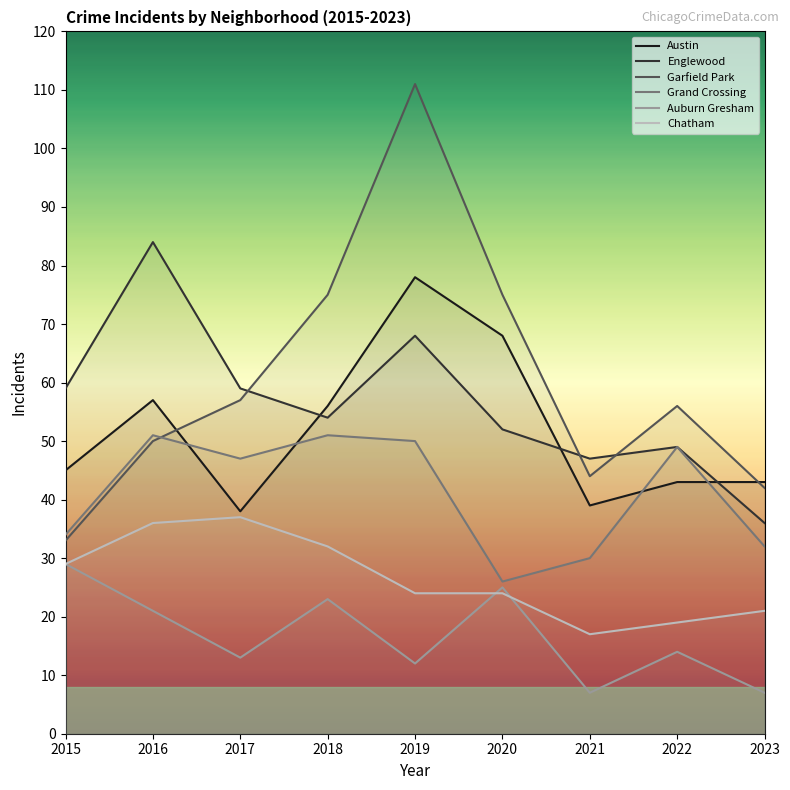

What is the sum of all Grand Crossing values?

370